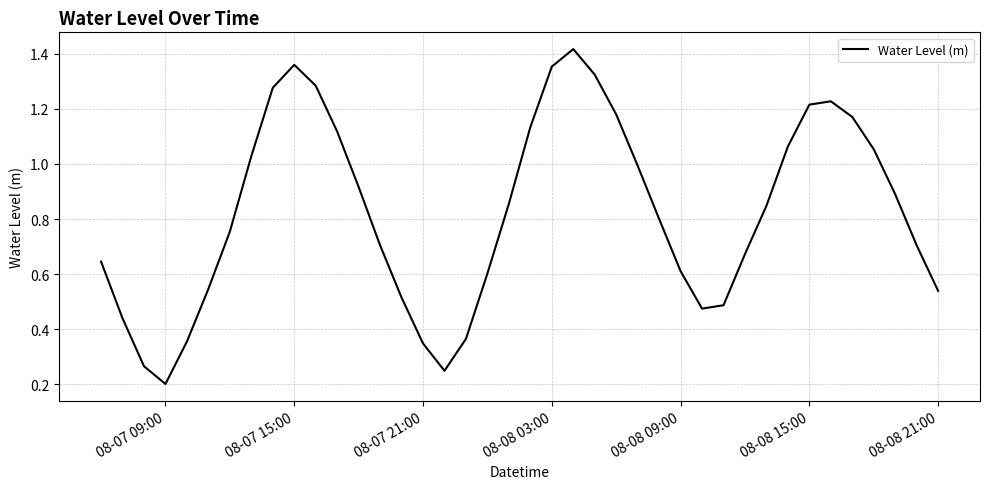

What is the maximum value shown in the chart?

1.4